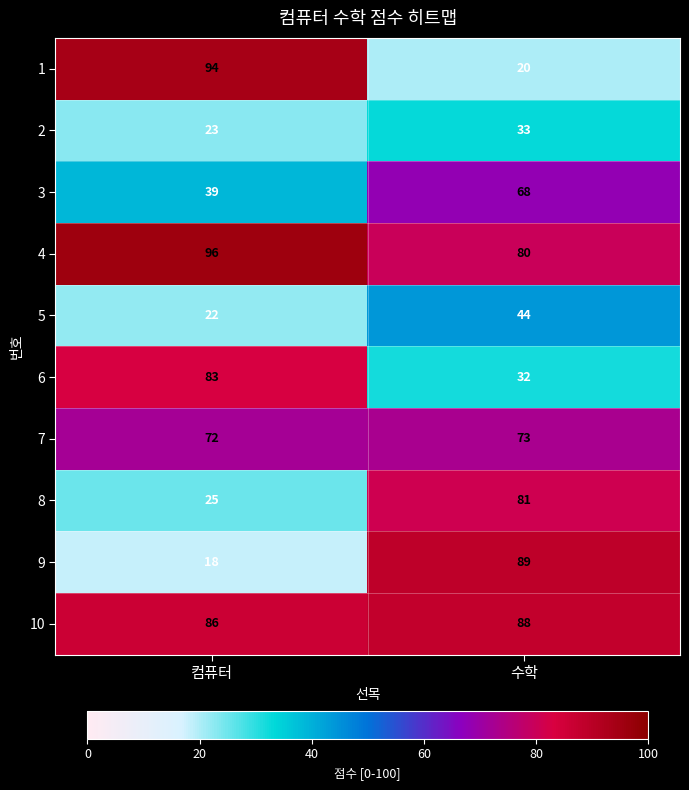

What is the smallest value displayed?

18